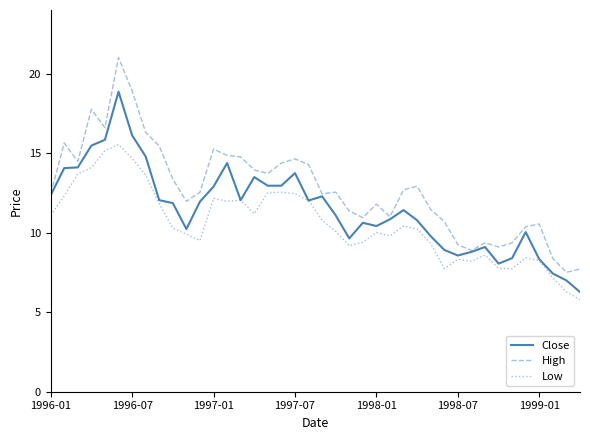

Which series has the largest total across all categories?

High